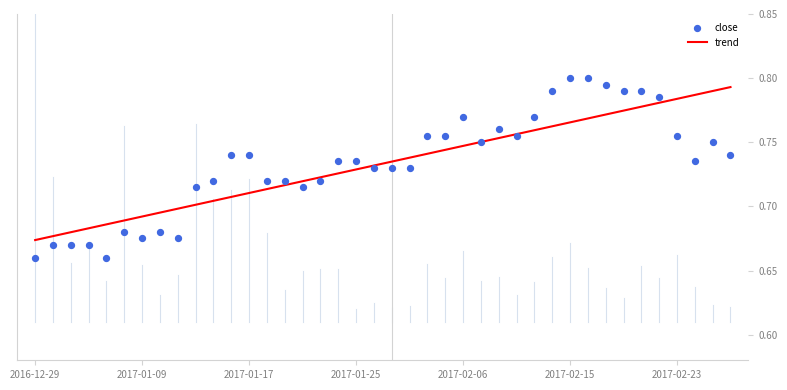

At which category is the sum across all series the highest?

31